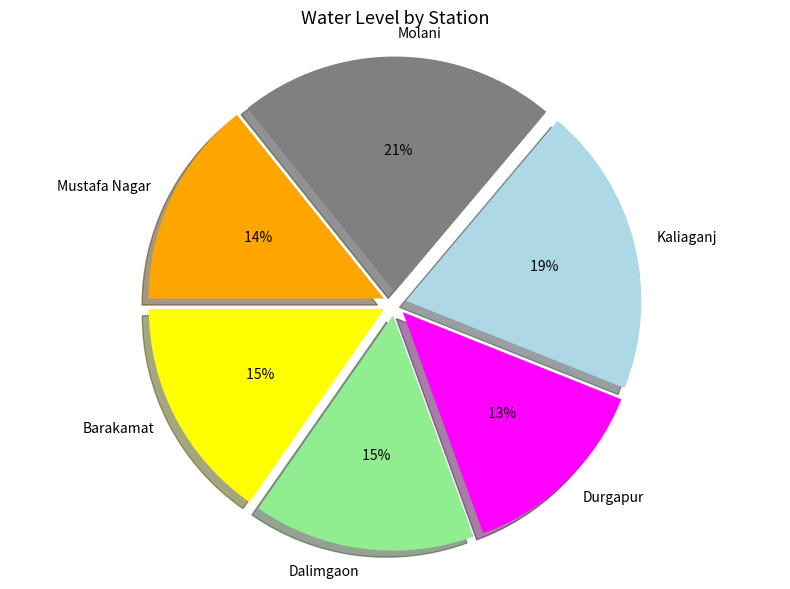

Is there a majority slice in this chart?

No